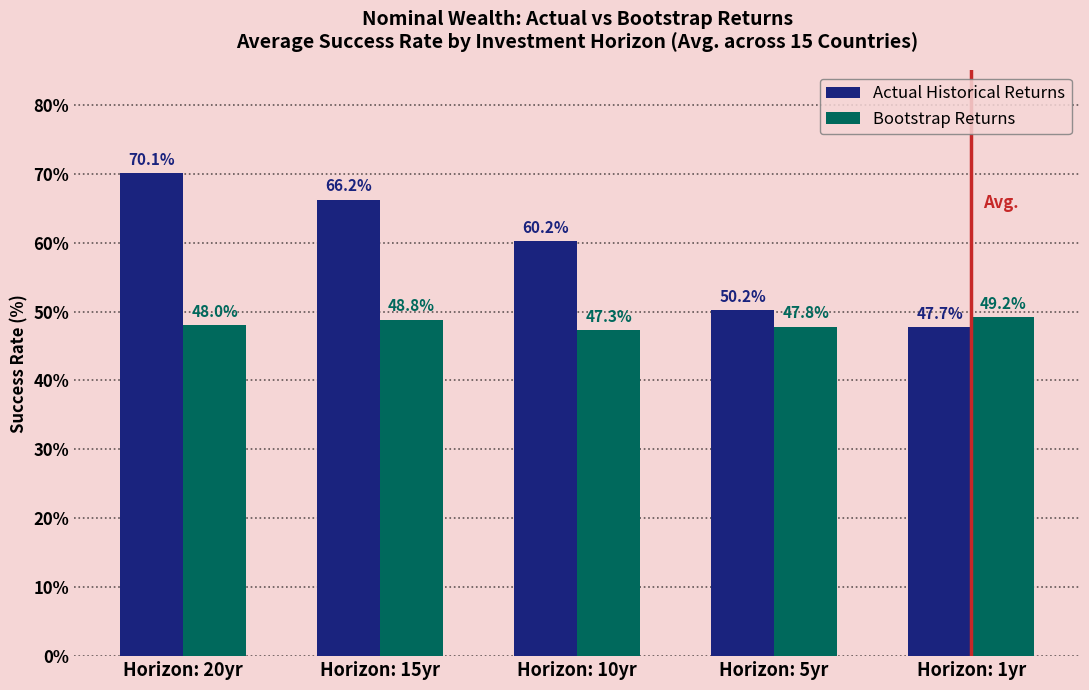

What is the difference between the highest and lowest values at Horizon: 10yr?

12.9